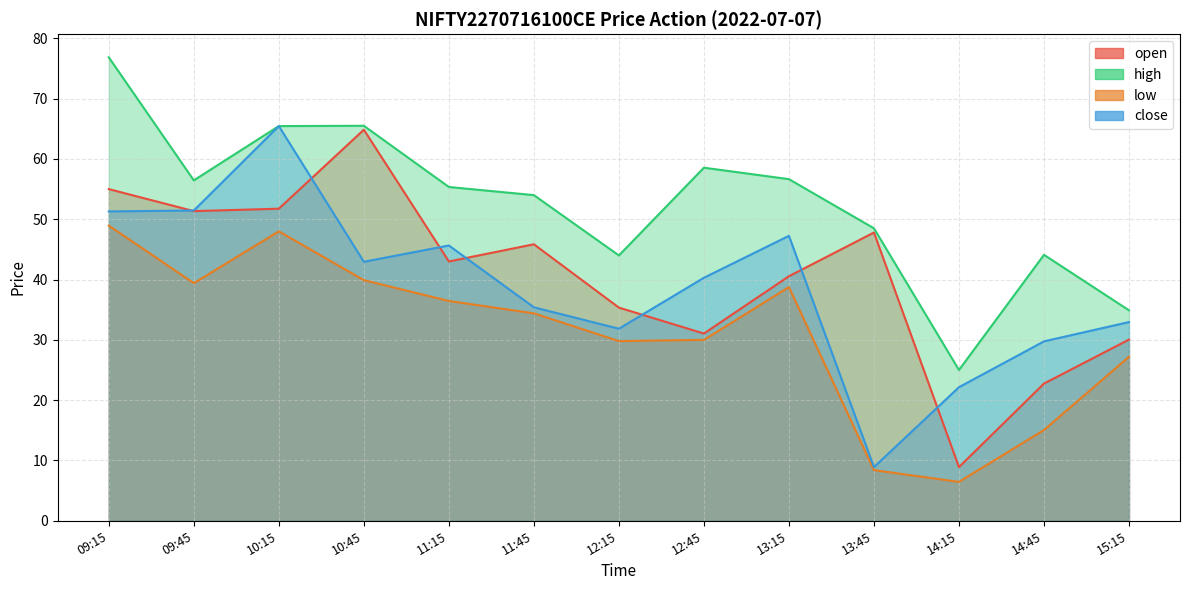

True or false: close and high intersect in this chart.

False